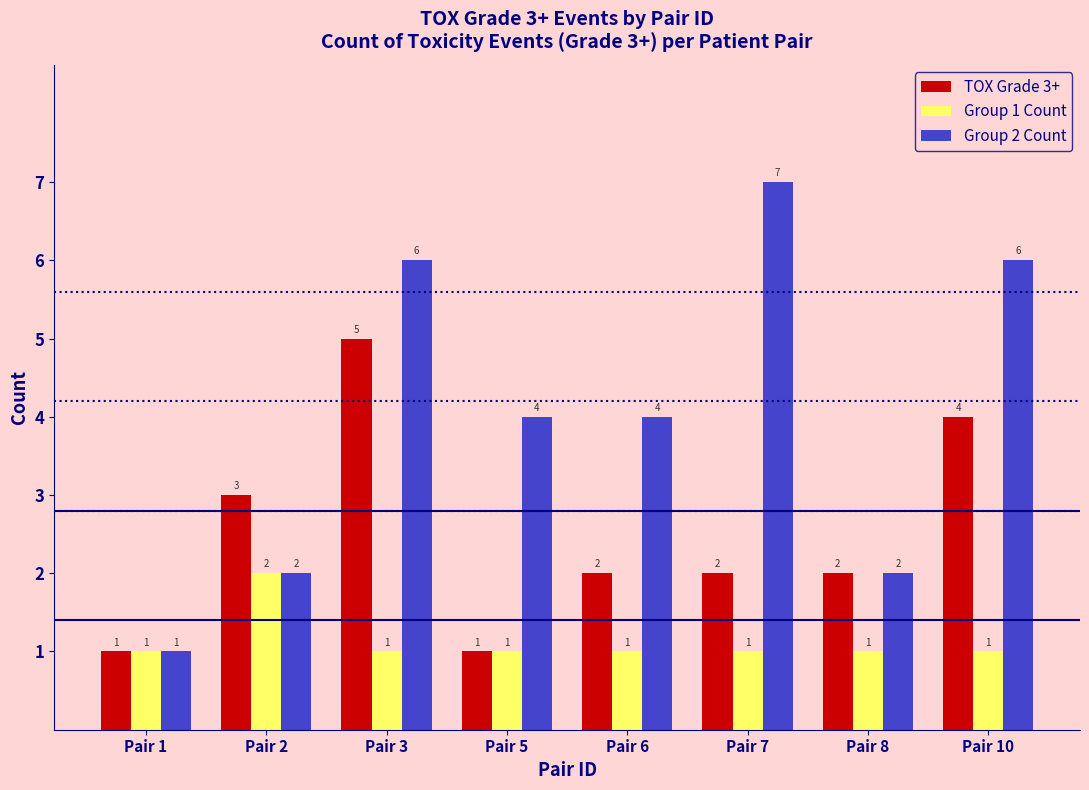

Rank the series by their average value, from lowest to highest.

Group 1 Count, TOX Grade 3+, Group 2 Count